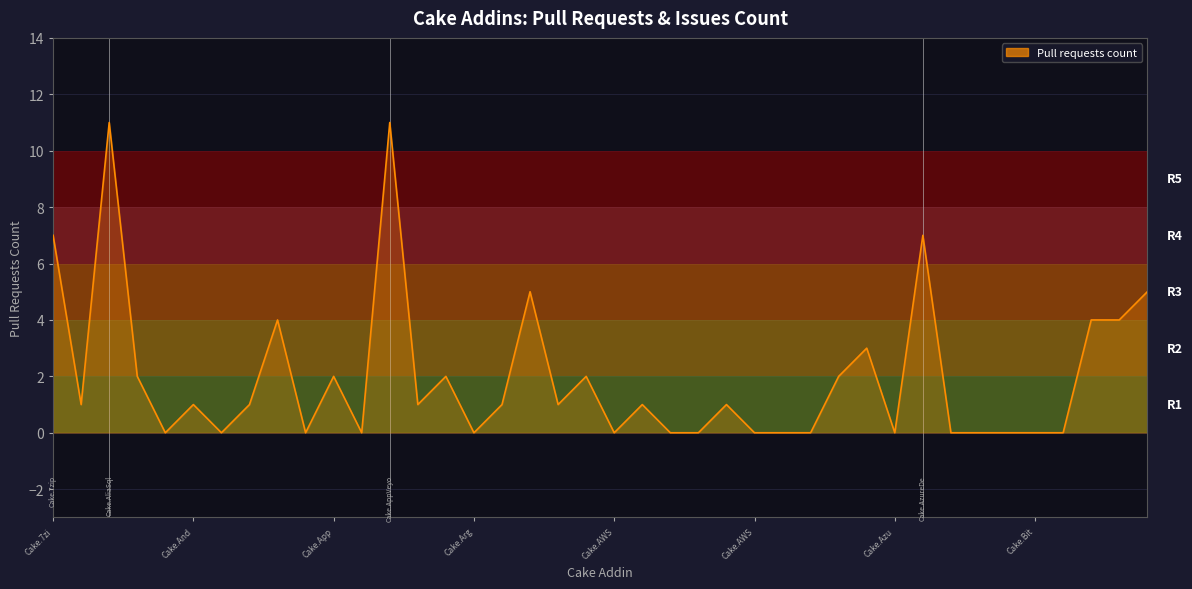

What is the difference between the maximum and minimum values?

11